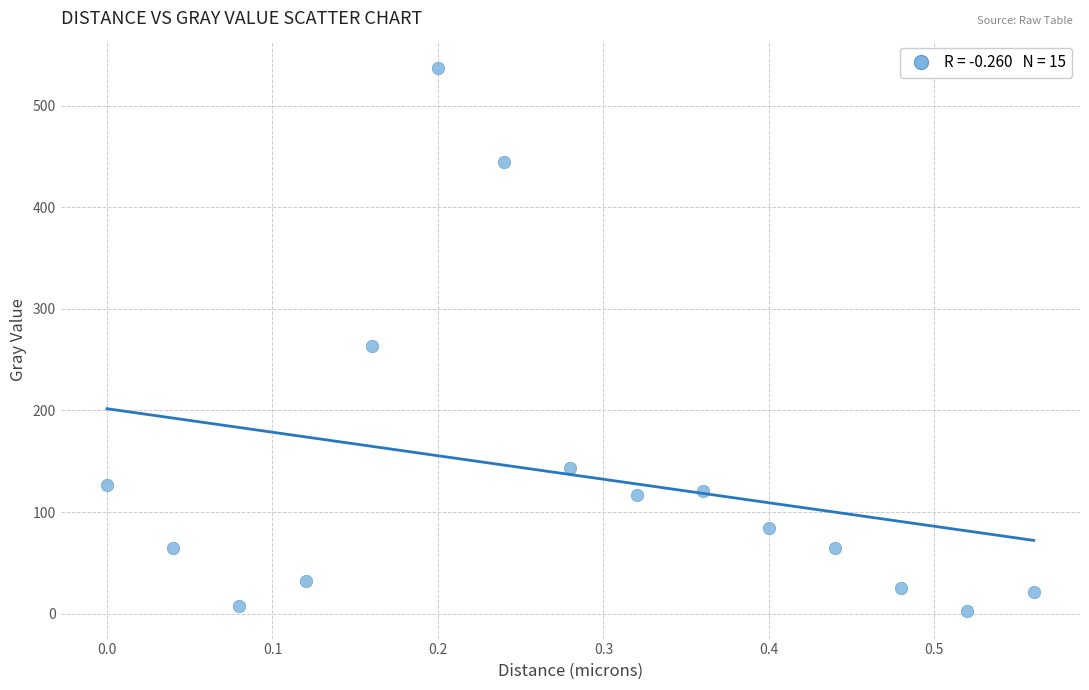

What Y value in the scatter plot is closest to 269?

263.0